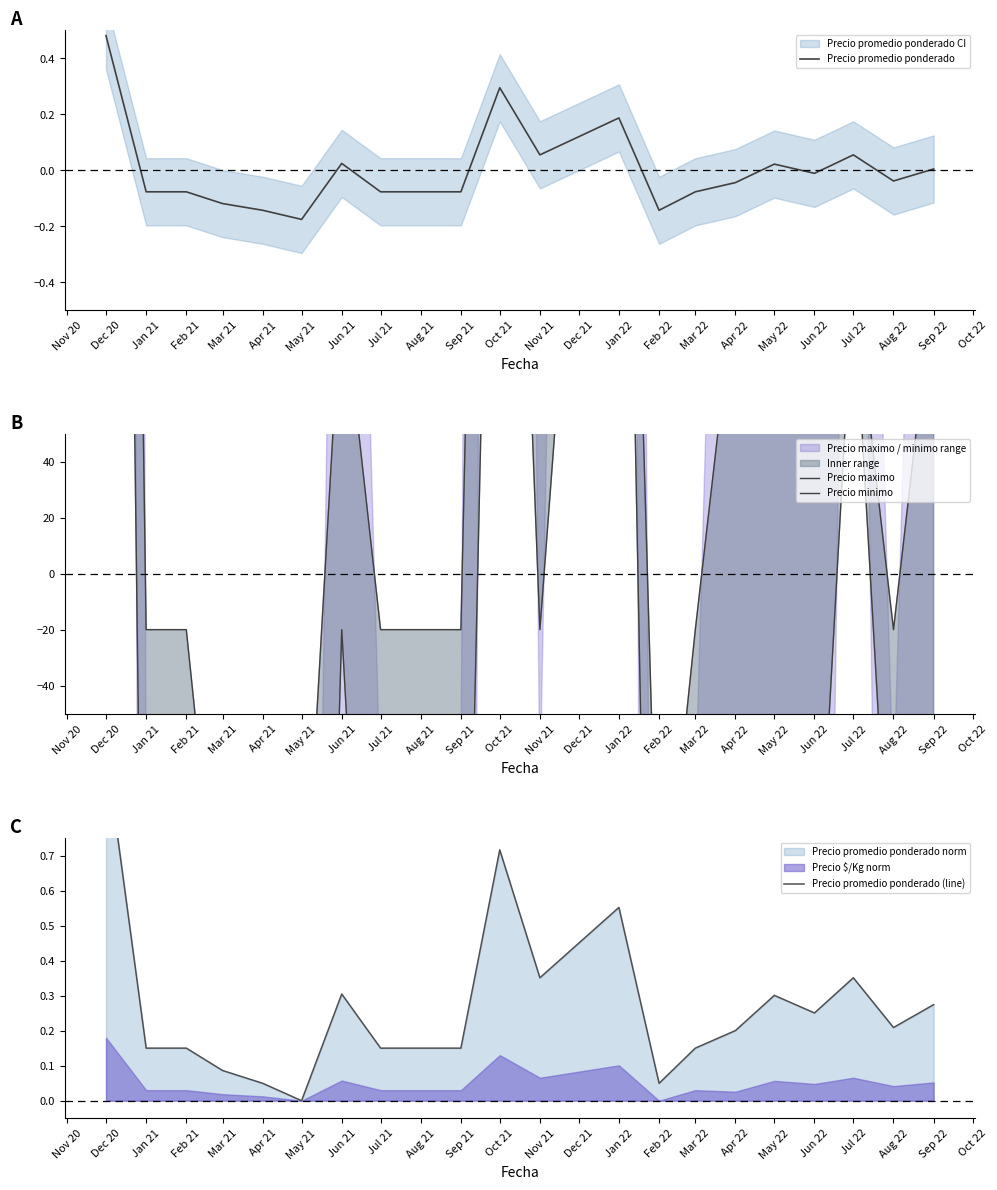

Which category has the highest value in the Precio promedio ponderado series?

Dec 20